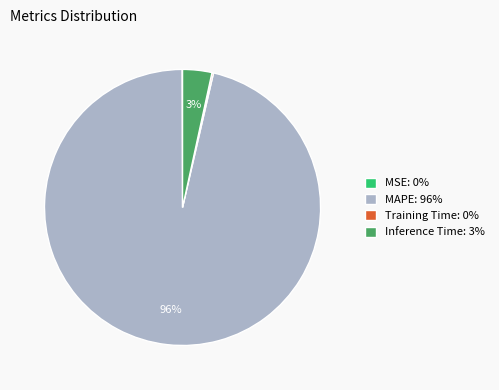

True or false: Inference Time: 3% accounts for 13% of the total.

False